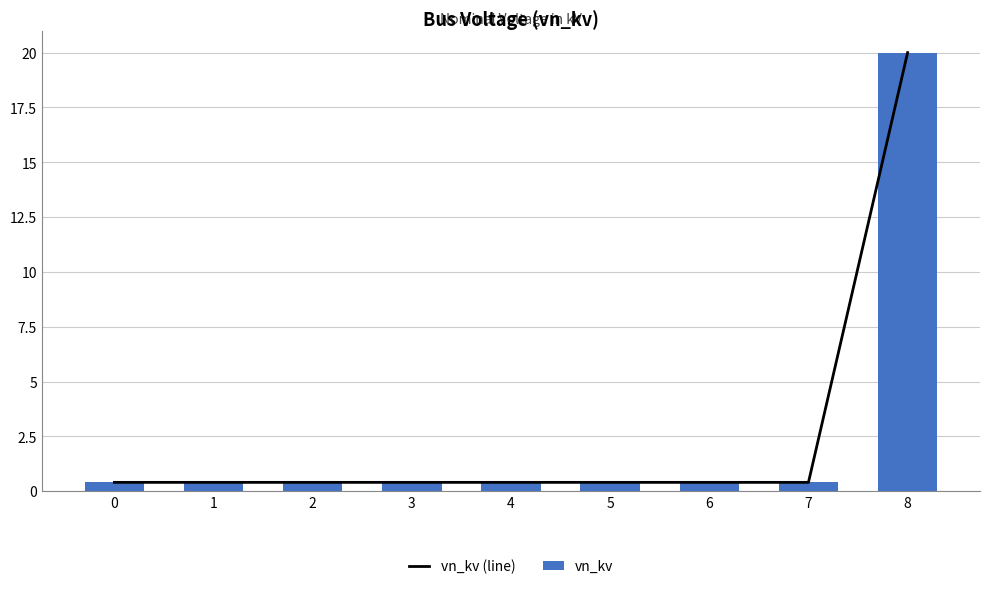

Reading left to right, transcribe all the data shown in this chart.

vn_kv (line): 0.4	0.4	0.4	0.4	0.4	0.4	0.4	0.4	20.0
vn_kv: 0.4	0.4	0.4	0.4	0.4	0.4	0.4	0.4	20.0